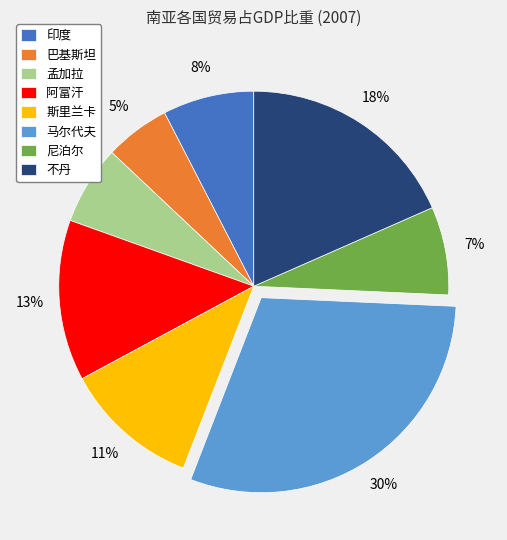

How many slices are in this pie chart?

8